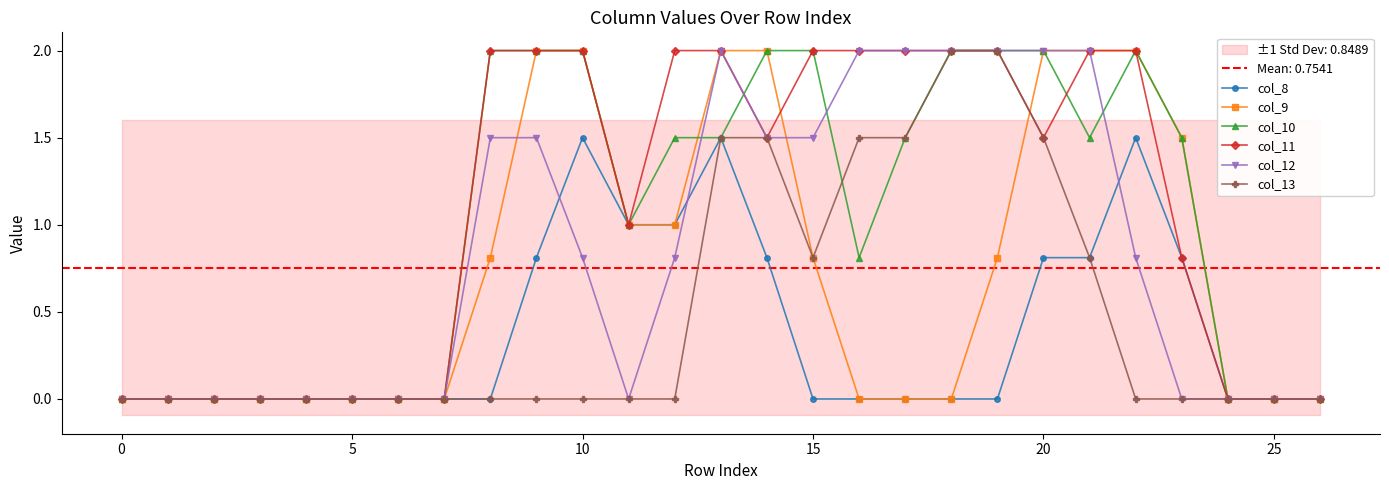

What is the difference between the maximum and minimum values in the col_11 series?

2.0